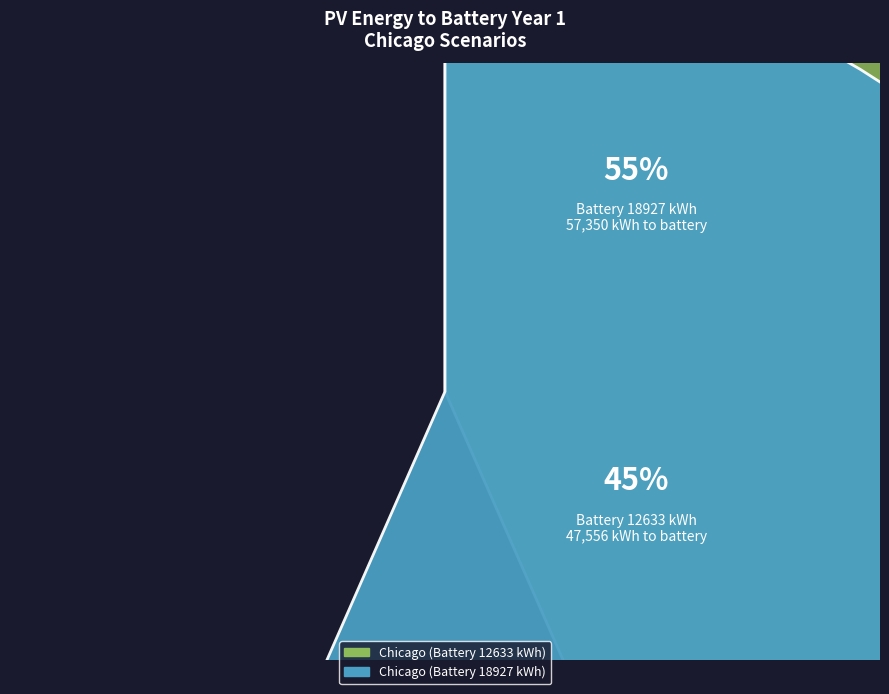

Rank the categories by value from highest to lowest.

Chicago (Battery 18927 kWh), Chicago (Battery 12633 kWh)